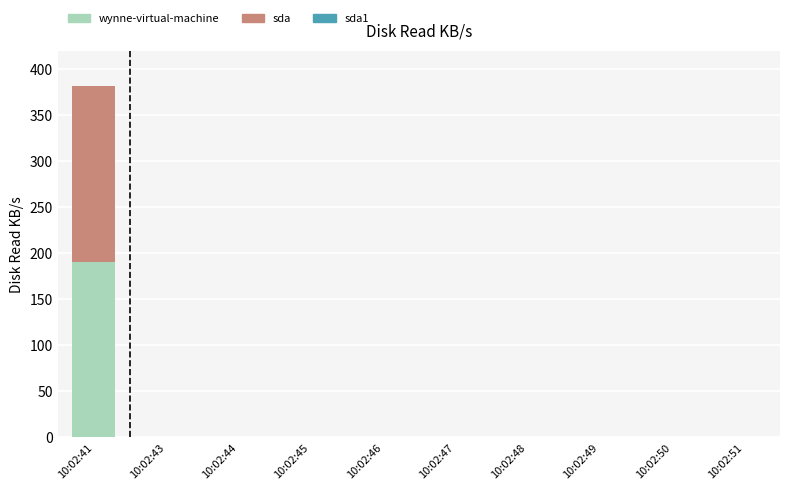

Which category has the highest value in the wynne-virtual-machine series?

10:02:41